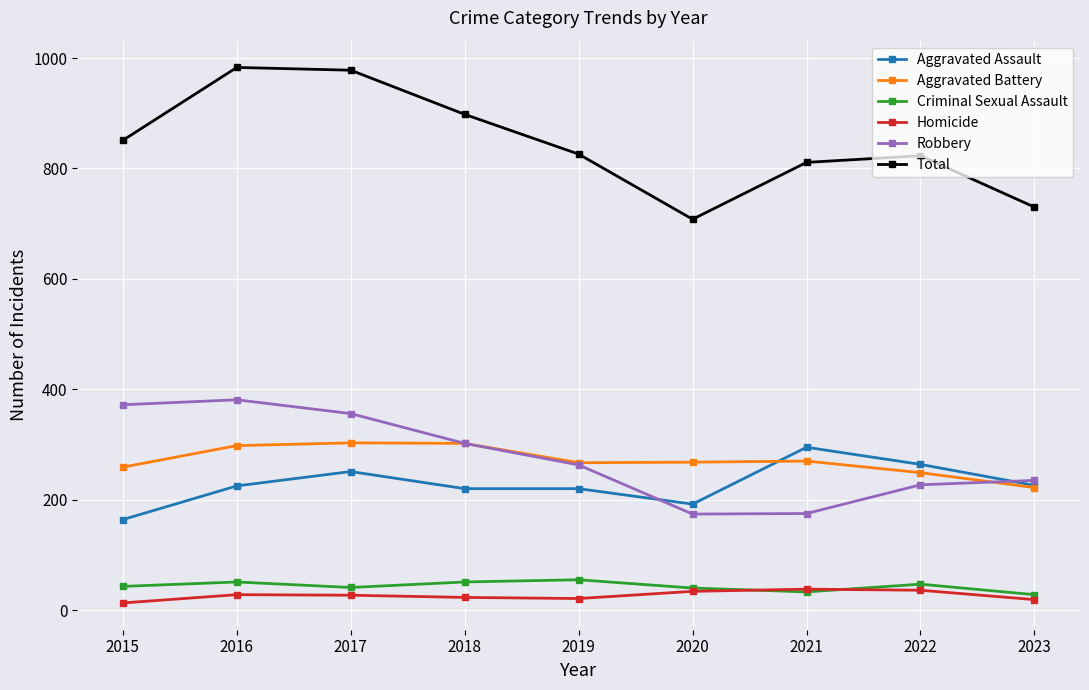

The value of Robbery at 2021 is 92. True or false?

False